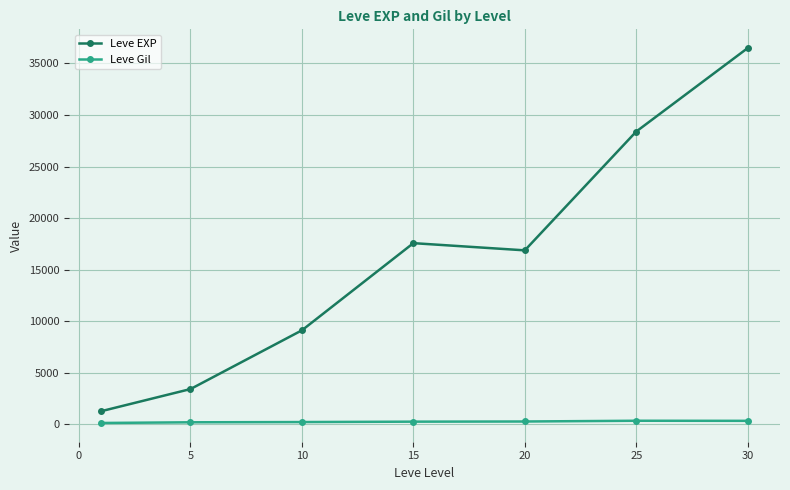

What is the value of the Leve EXP point at the 7th from the left?

36492.5